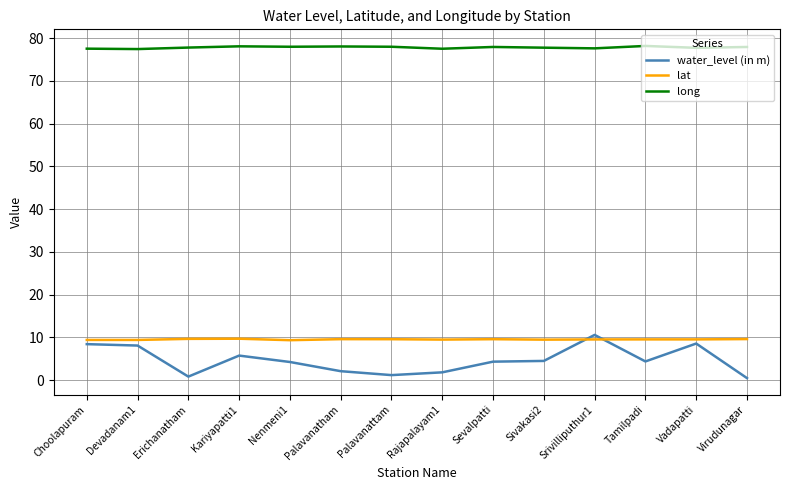

True or false: long and water_level (in m) cross at least once.

False